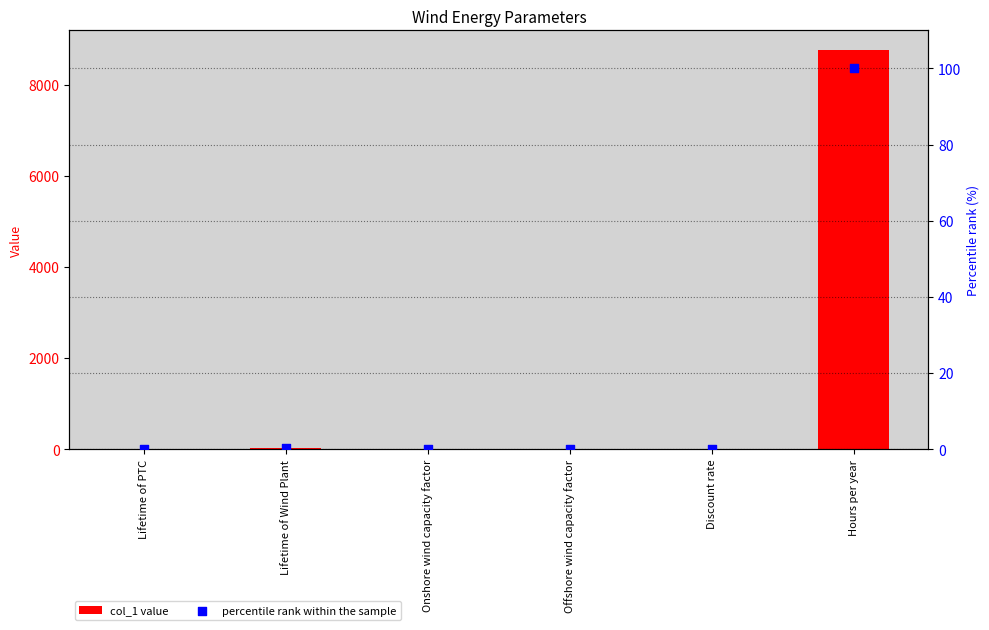

At which category is the sum across all series the highest?

Hours per year